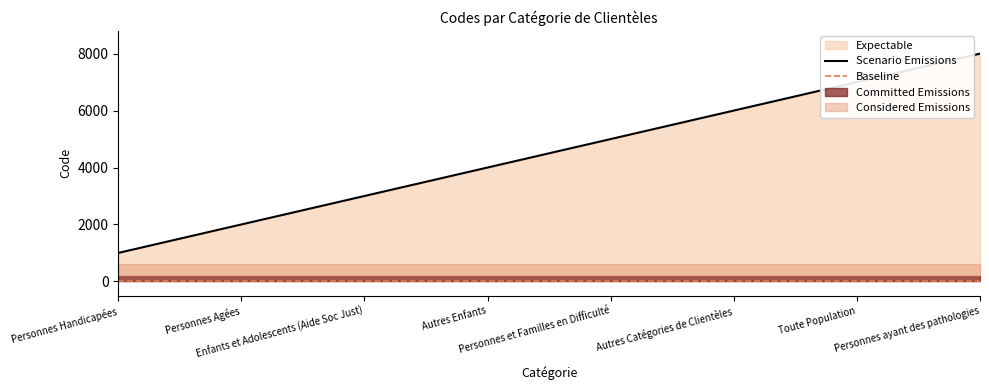

What position from the right is Personnes ayant des pathologies?

1